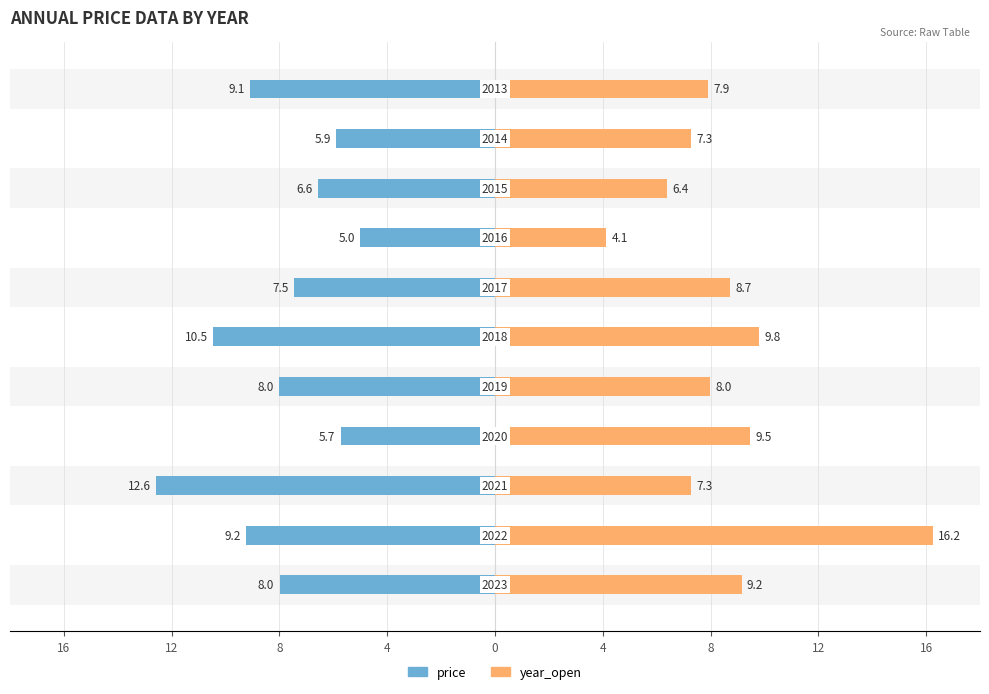

Rank the series at 4 from highest to lowest value.

year_open, price